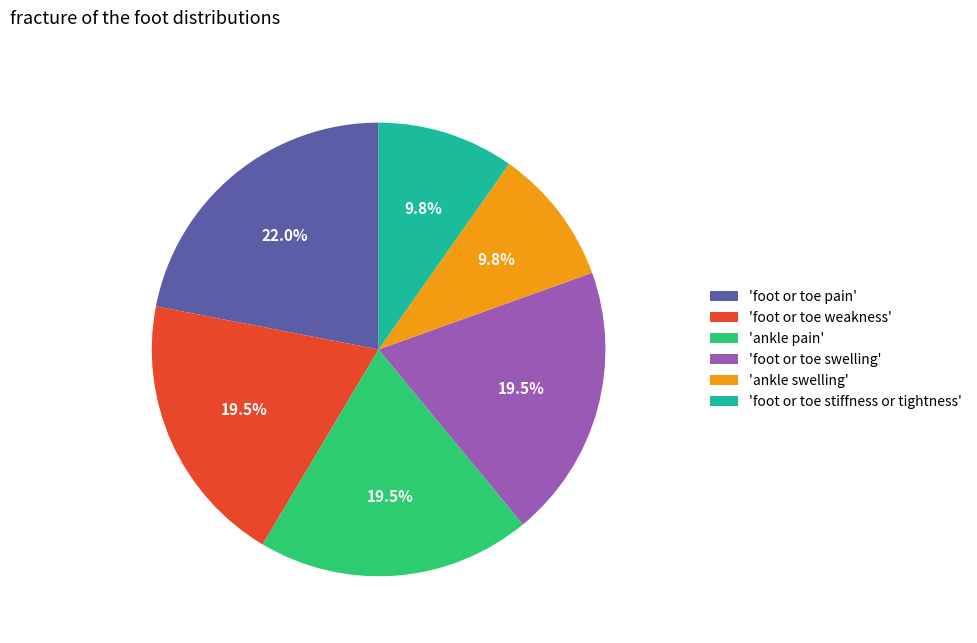

Which has a higher value, 'foot or toe stiffness or tightness' or 'foot or toe swelling'?

'foot or toe swelling'